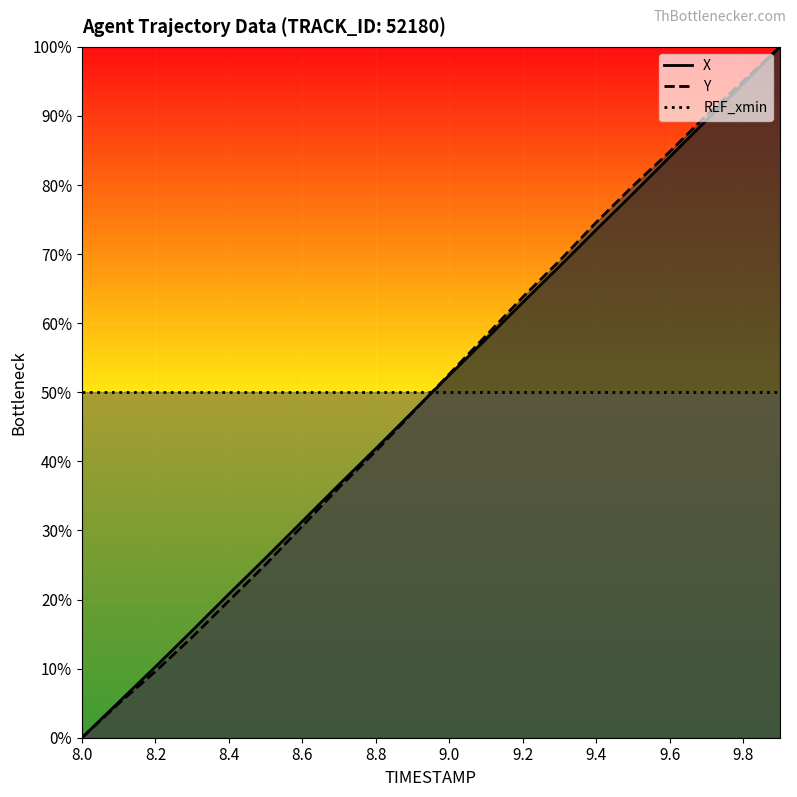

Is the value of X at 9.2 greater than the value of Y at 8.0?

Yes